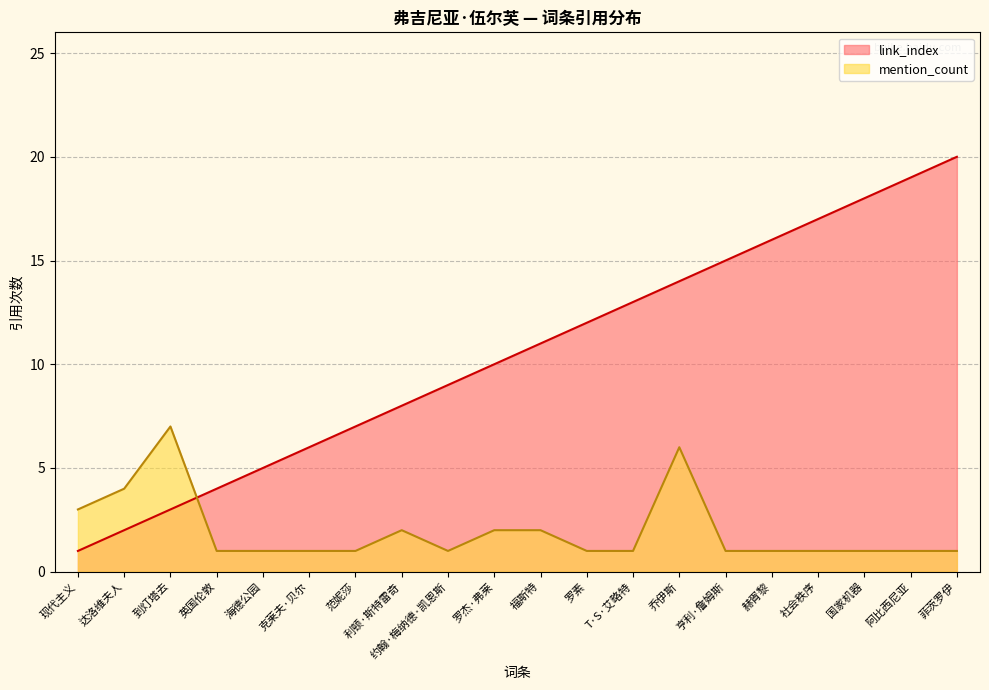

Reading left to right, extract all data points from this chart.

link_index: 现代主义=1	达洛维夫人=2	到灯塔去=3	英国伦敦=4	海德公园=5	克莱夫·贝尔=6	范妮莎=7	利顿·斯特雷奇=8	约翰·梅纳德·凯恩斯=9	罗杰·弗莱=10	福斯特=11	罗素=12	T·S·艾略特=13	乔伊斯=14	亨利·詹姆斯=15	赫胥黎=16	社会秩序=17	国家机器=18	阿比西尼亚=19	菲茨罗伊=20
mention_count: 现代主义=3	达洛维夫人=4	到灯塔去=7	英国伦敦=1	海德公园=1	克莱夫·贝尔=1	范妮莎=1	利顿·斯特雷奇=2	约翰·梅纳德·凯恩斯=1	罗杰·弗莱=2	福斯特=2	罗素=1	T·S·艾略特=1	乔伊斯=6	亨利·詹姆斯=1	赫胥黎=1	社会秩序=1	国家机器=1	阿比西尼亚=1	菲茨罗伊=1